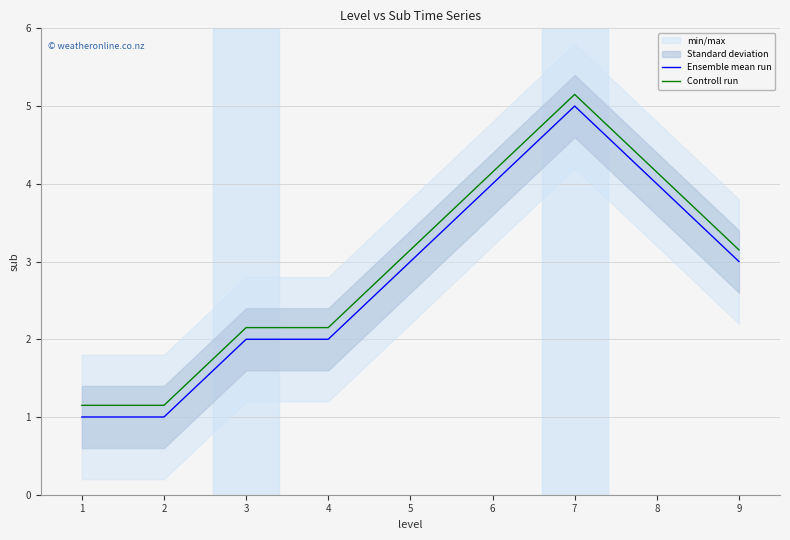

Reading right to left, transcribe all the data shown in this chart.

Ensemble mean run: 3.0	4.0	5.0	4.0	3.0	2.0	2.0	1.0	1.0
Controll run: 3.1	4.2	5.2	4.2	3.1	2.1	2.1	1.1	1.1